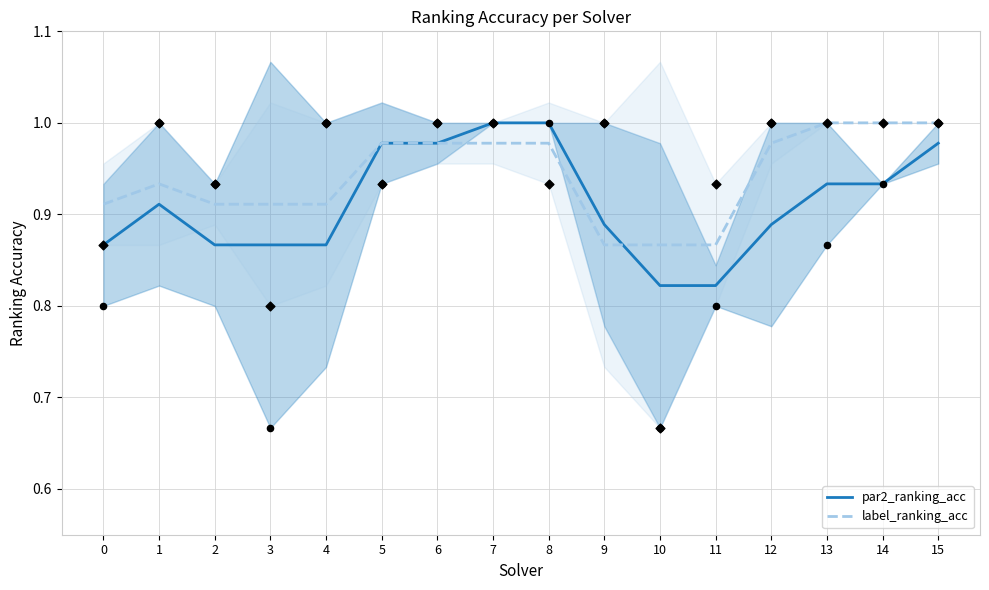

What is the total value across all series at 4?

1.8